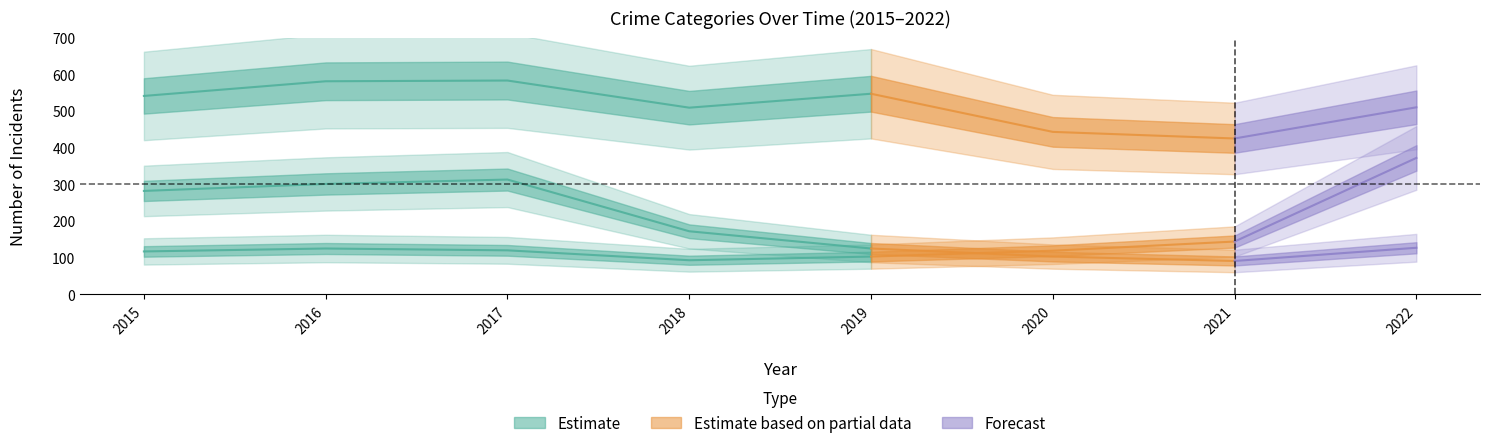

Does the chart have visible grid lines?

No